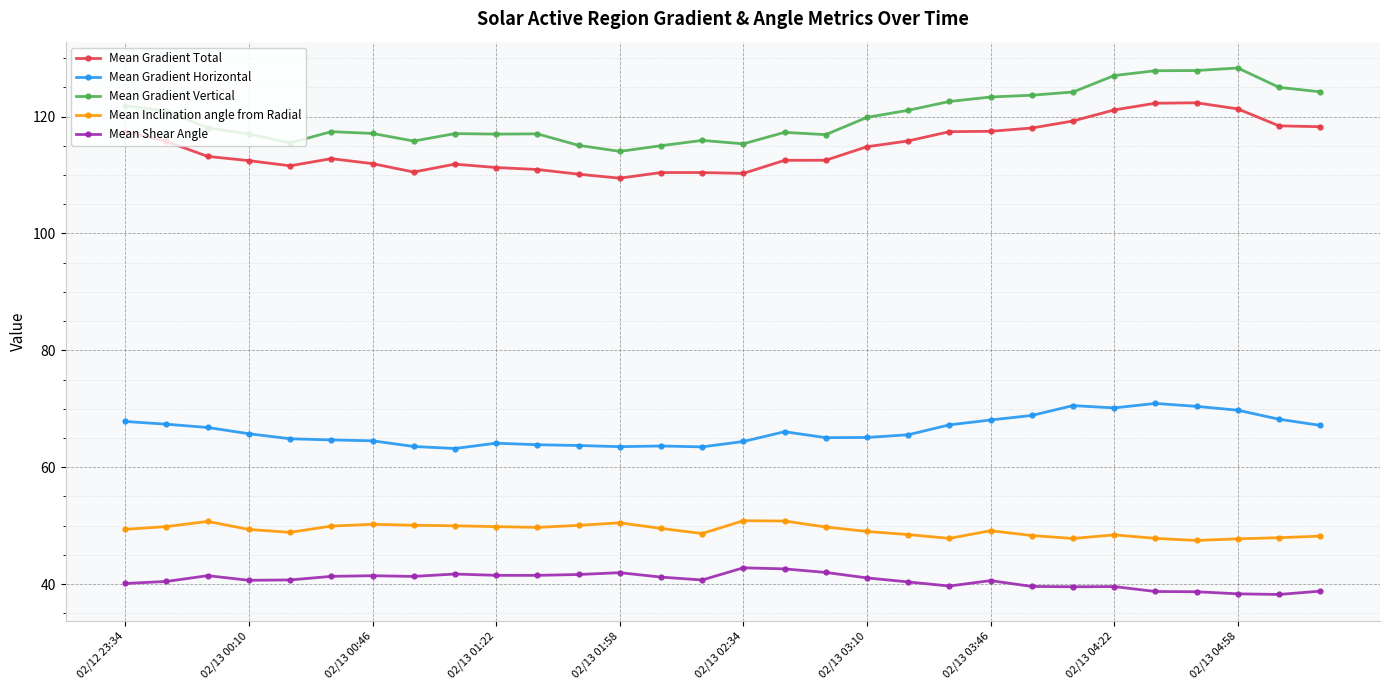

What is the sum of all Mean Gradient Total values?

3442.2